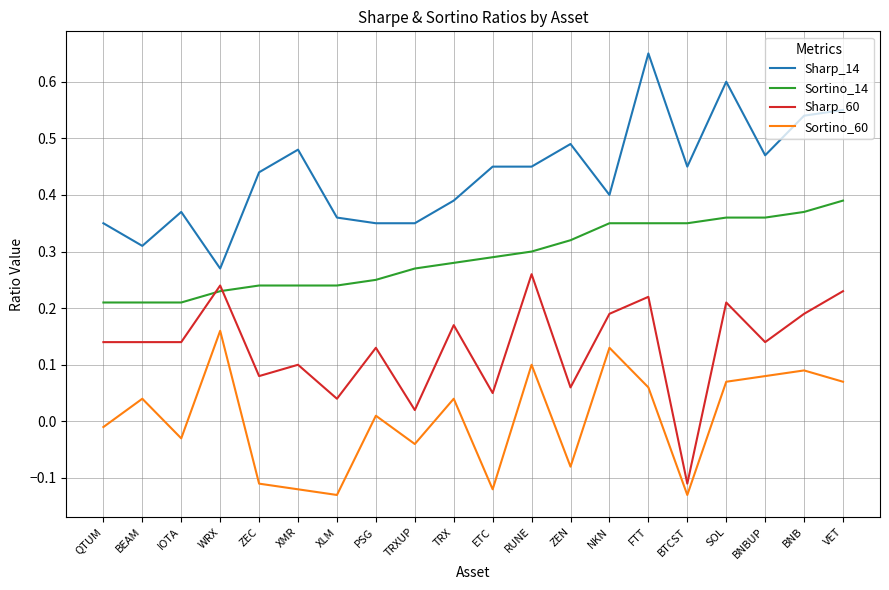

Where is Sharp_60 nearest to the value 0?

TRXUP